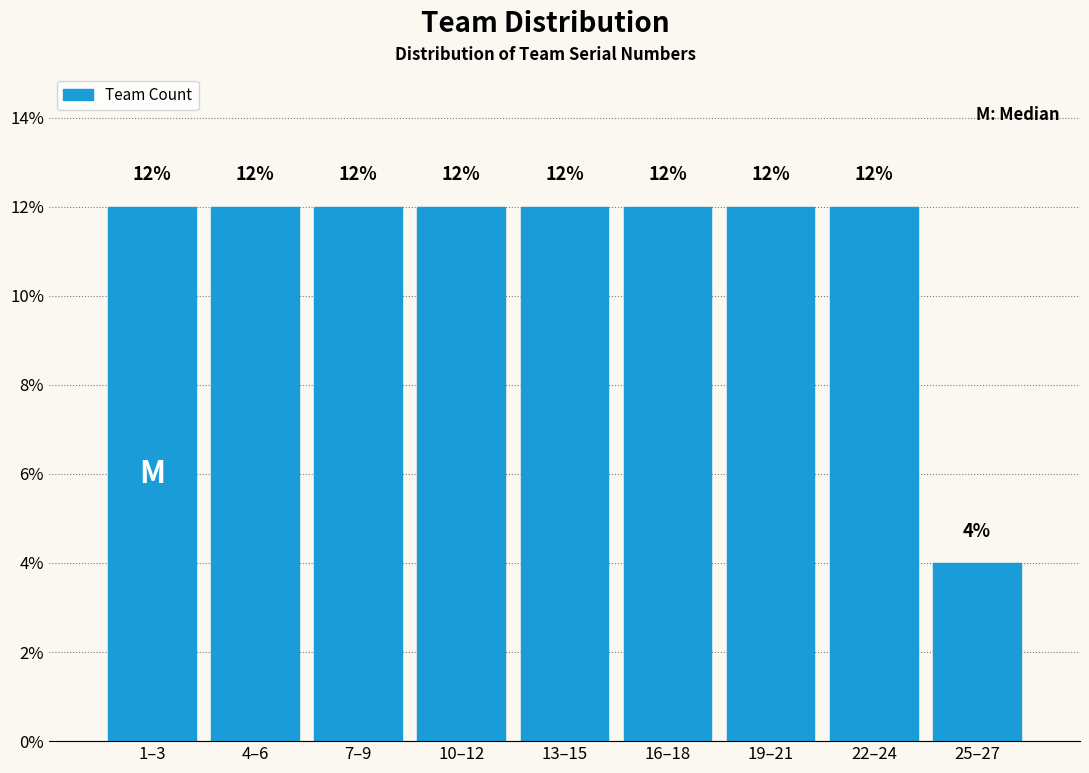

Reading left to right, transcribe all the data shown in this chart.

12	12	12	12	12	12	12	12	4